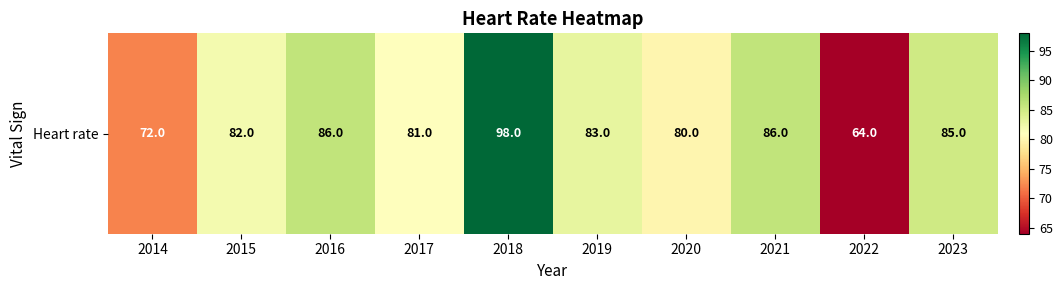

Which category has the highest value across all series?

2018